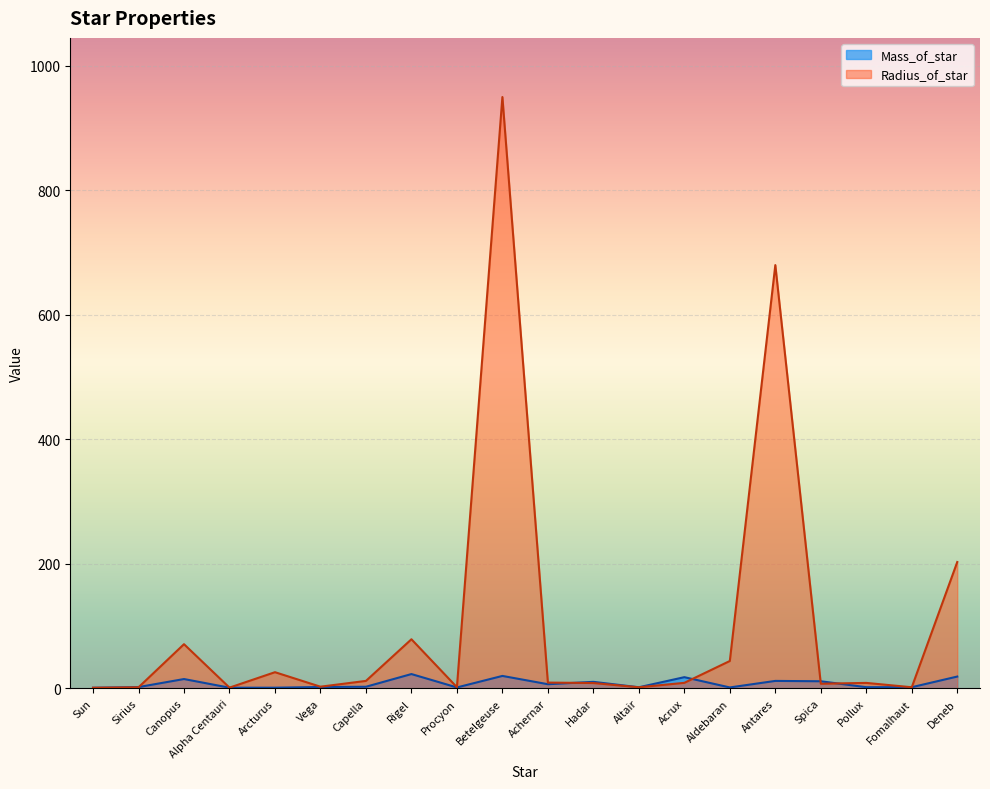

At which label is Radius_of_star closest to 475?

Antares